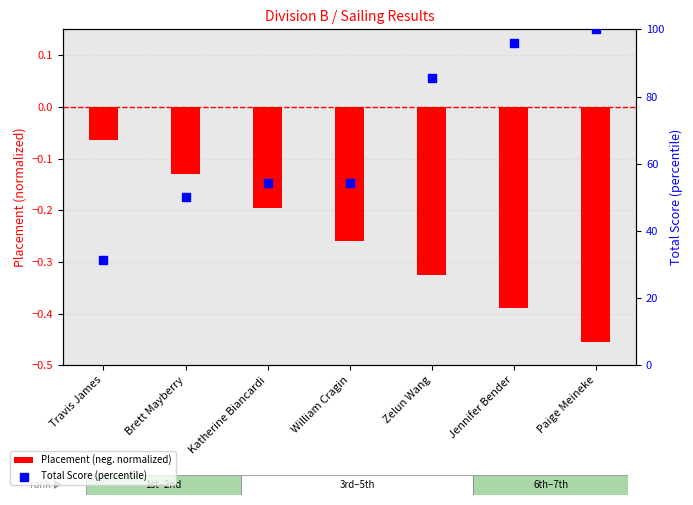

What is the total value across all series at Paige Meineke?

99.5